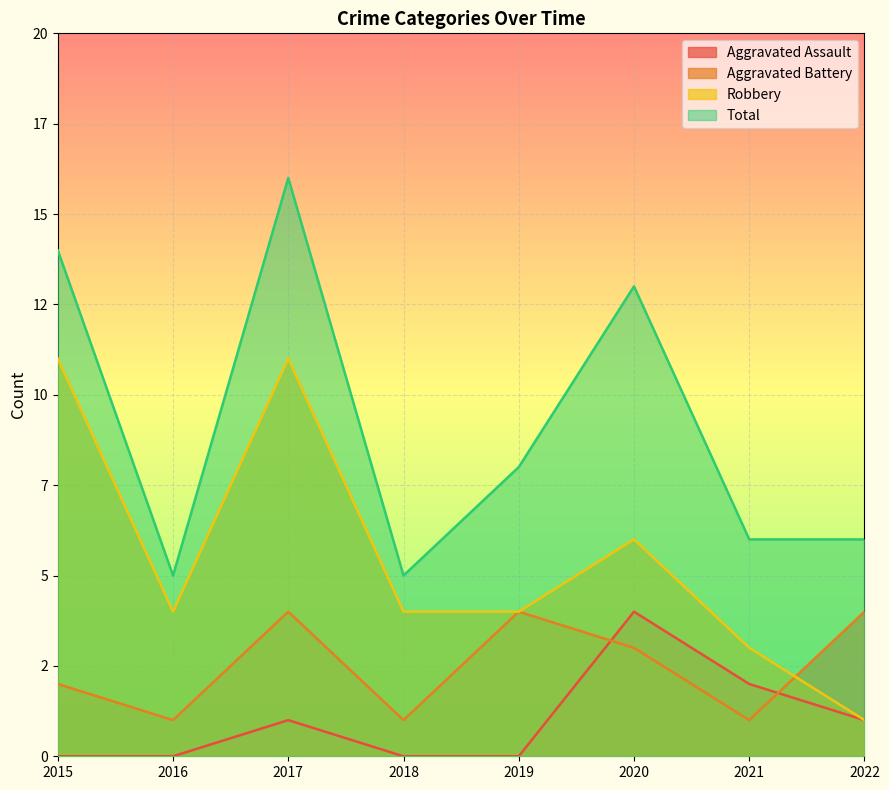

True or false: Aggravated Assault has more than 1 interior local peaks.

True